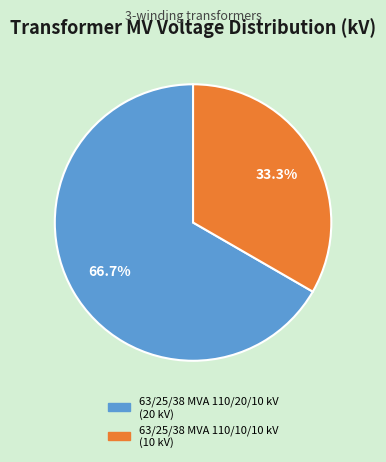

True or false: 63/25/38 MVA 110/10/10 kV accounts for 44% of the total.

False